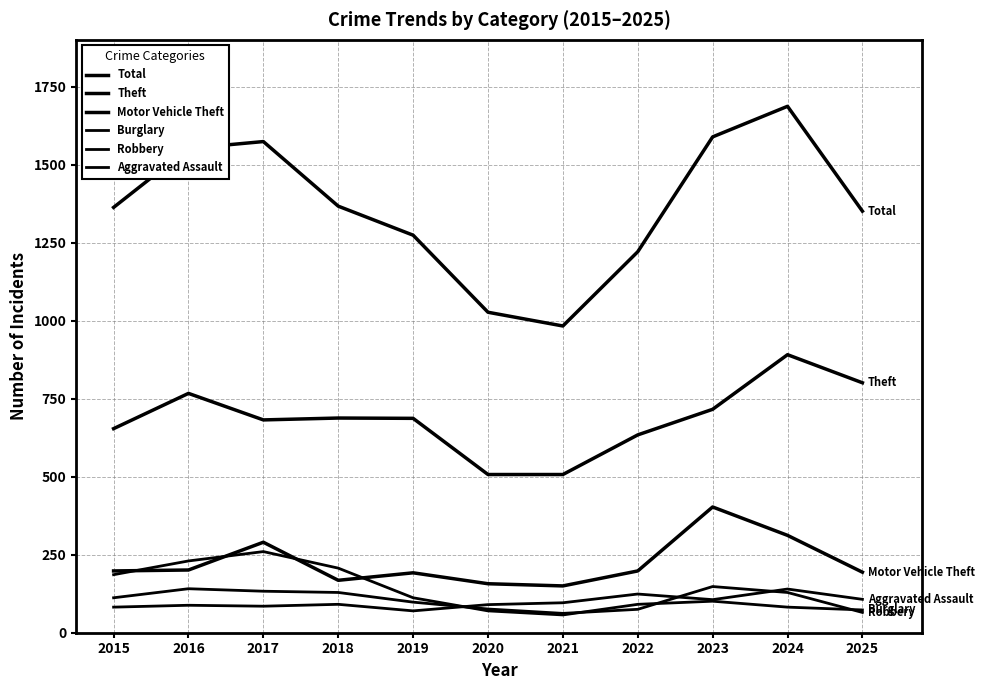

Does the chart display data point markers on the line(s)?

No